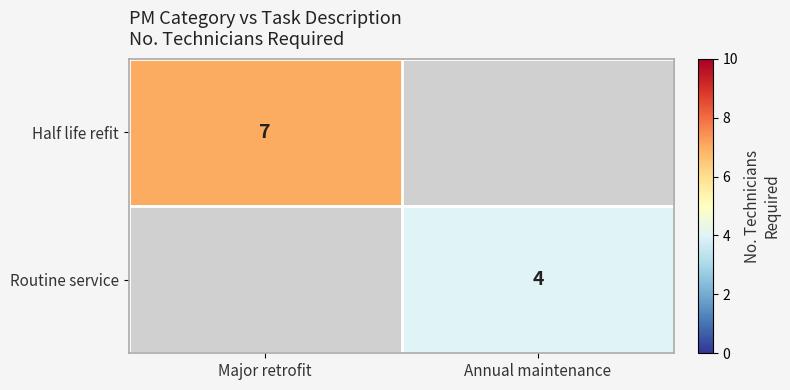

The value of Half life refit at Major retrofit is 7. True or false?

True